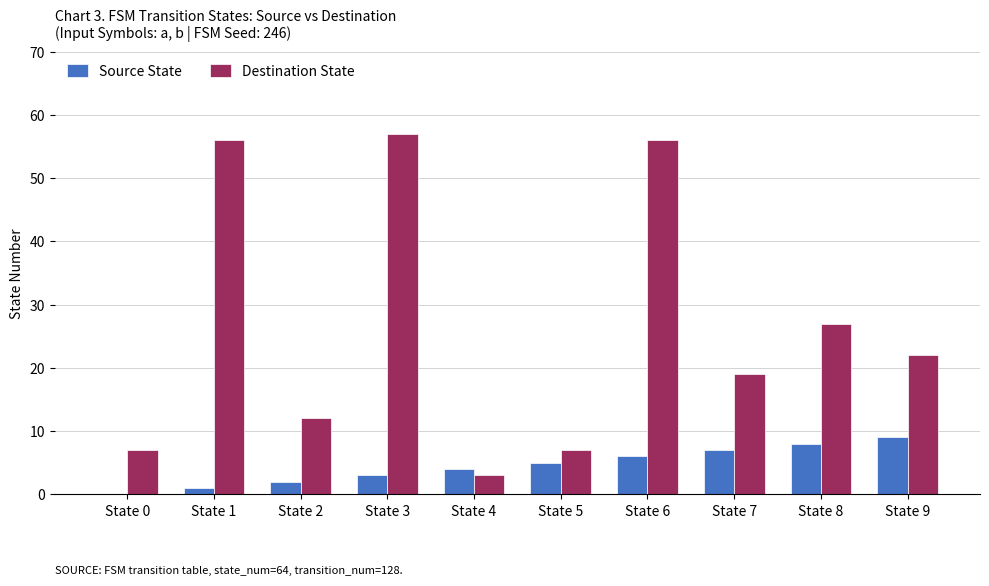

Does the chart contain stacked bars?

No